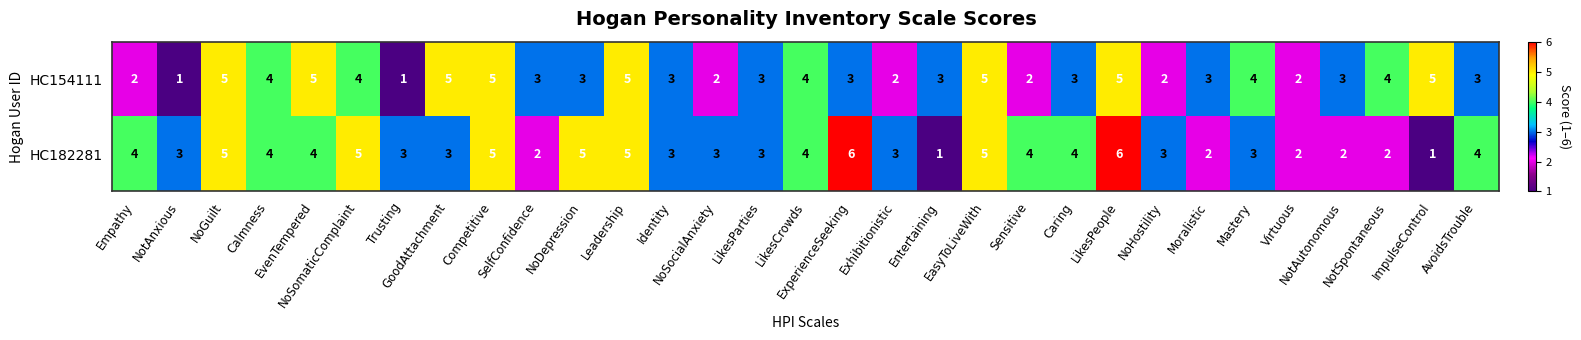

What is the difference between the maximum and minimum values in the HC182281 series?

5